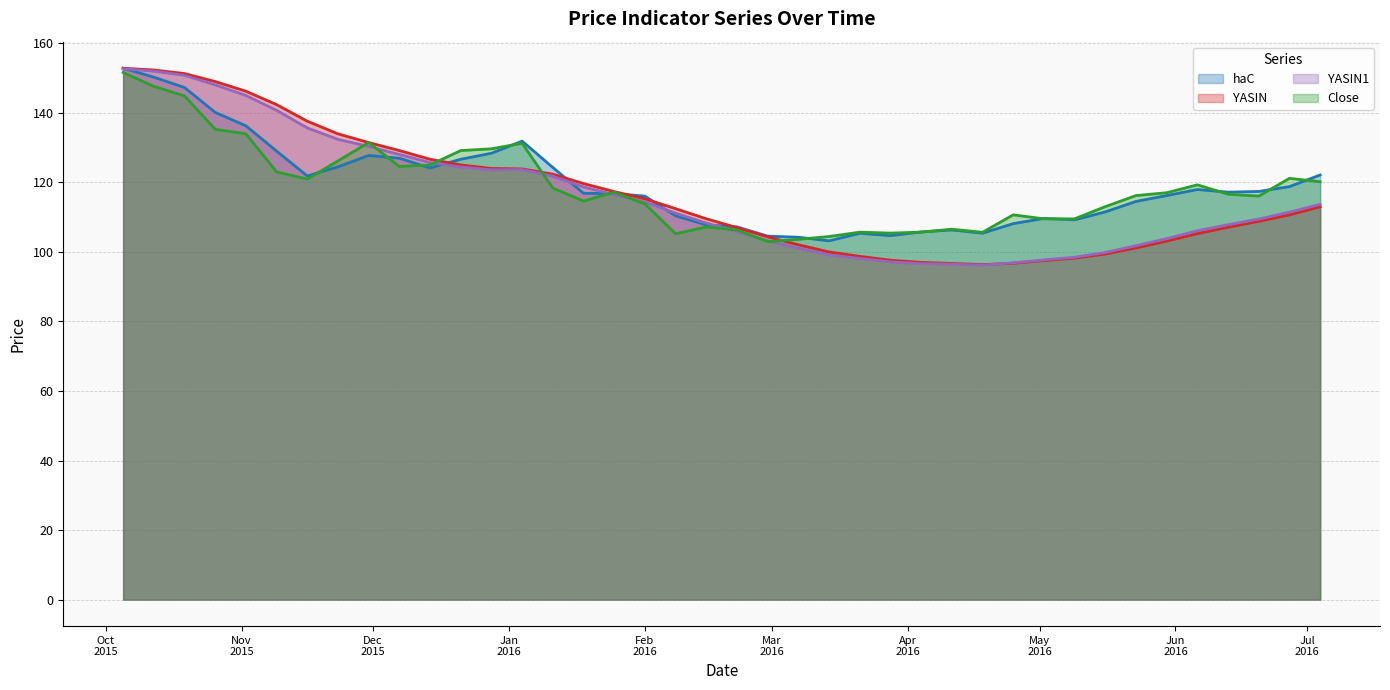

Reading right to left, list all the values displayed in this chart.

haC line: 122.2	118.8	117.4	117.2	118.0	116.2	114.5	111.5	109.2	109.7	108.2	105.4	106.3	105.8	104.7	105.4	103.2	104.2	104.6	107.2	107.8	110.4	116.1	116.8	116.9	124.3	131.9	128.4	126.7	124.2	127.0	127.8	124.5	121.9	129.0	136.3	140.2	147.3	150.3	152.9
YASIN line: 113.0	110.7	108.8	107.1	105.3	103.1	101.2	99.4	98.2	97.5	96.8	96.4	96.7	97.0	97.6	98.7	100.0	102.1	104.3	107.0	109.6	112.5	115.3	117.4	119.7	122.4	123.9	124.0	125.0	126.7	129.2	131.5	134.0	137.6	142.4	146.3	149.0	151.3	152.4	152.9
YASIN1 line: 113.7	111.5	109.5	107.8	106.1	103.8	101.8	99.9	98.5	97.7	96.9	96.2	96.5	96.6	97.2	98.1	99.2	101.1	103.2	105.8	108.3	111.2	114.4	116.5	118.7	121.8	123.7	123.6	124.4	125.7	128.1	130.4	132.4	135.7	140.8	145.0	148.1	150.8	152.0	152.7
Close line: 120.2	121.2	116.1	116.6	119.3	117.1	116.2	113.1	109.5	109.5	110.7	105.7	106.6	105.7	105.4	105.7	104.5	103.6	103.0	106.3	107.2	105.3	113.8	117.2	114.7	118.4	131.3	129.7	129.2	125.1	124.6	131.5	126.2	121.0	123.1	134.0	135.3	144.9	147.7	151.6